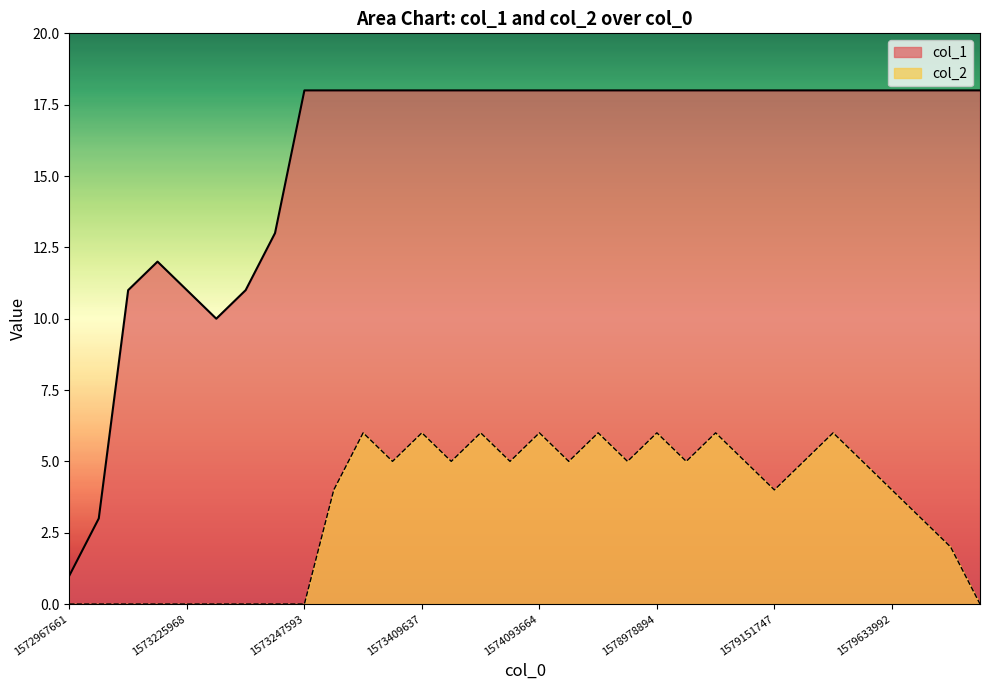

How many data points in col_2 are less than 5?

15